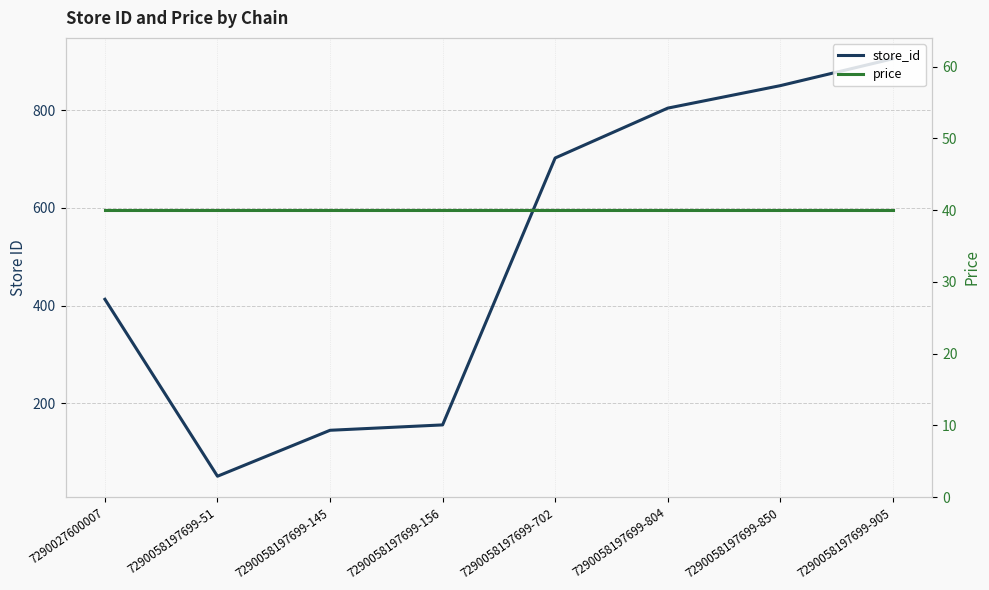

At how many categories does at least one series exceed 160?

5